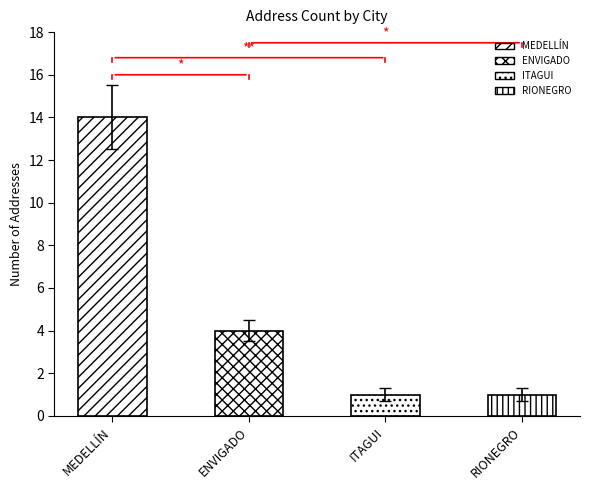

Which label corresponds to the smallest value in the chart?

ITAGUI